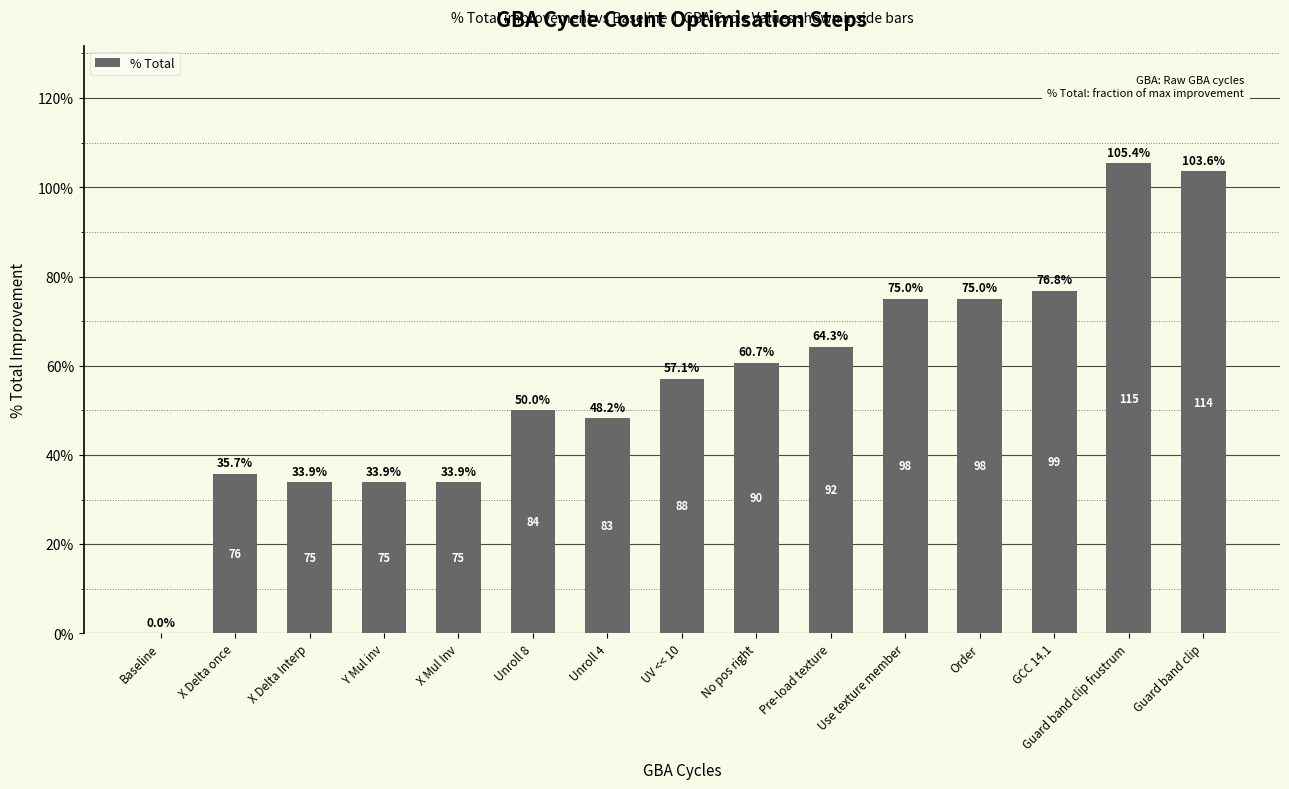

What is the average value?

0.6